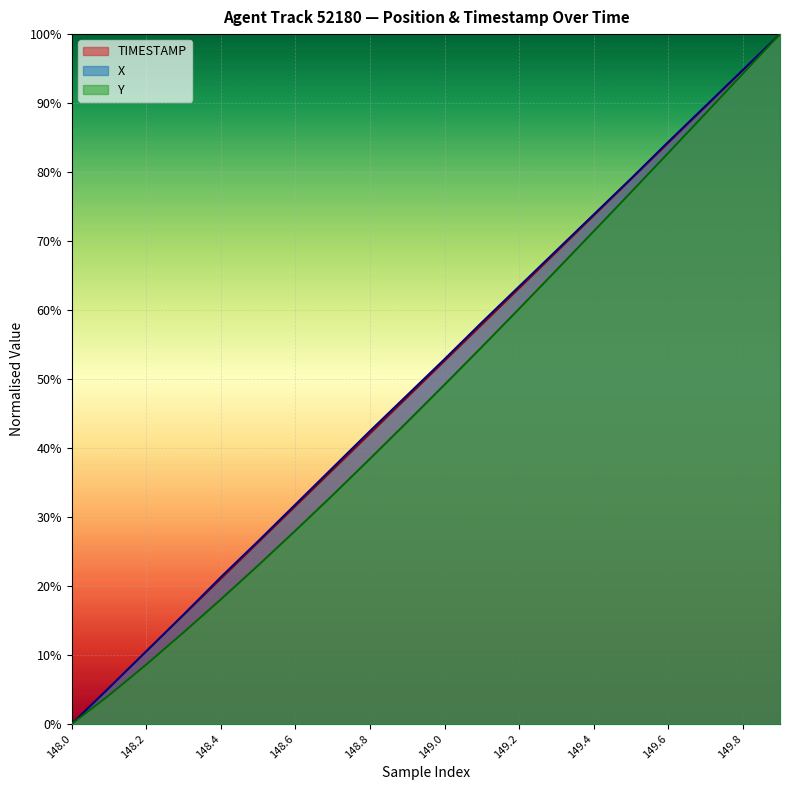

Is it true that Y equals 0.9 at 149.0?

False